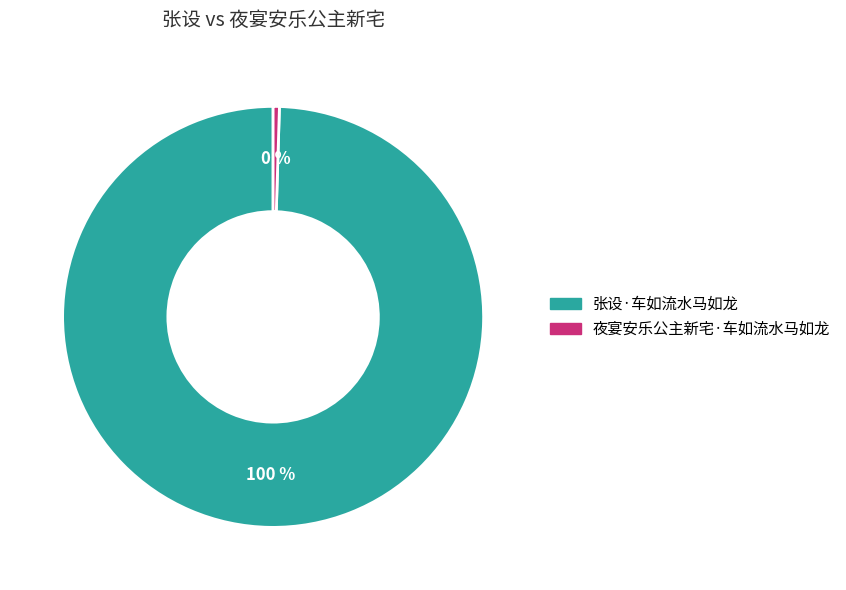

Does any single category account for the majority?

Yes